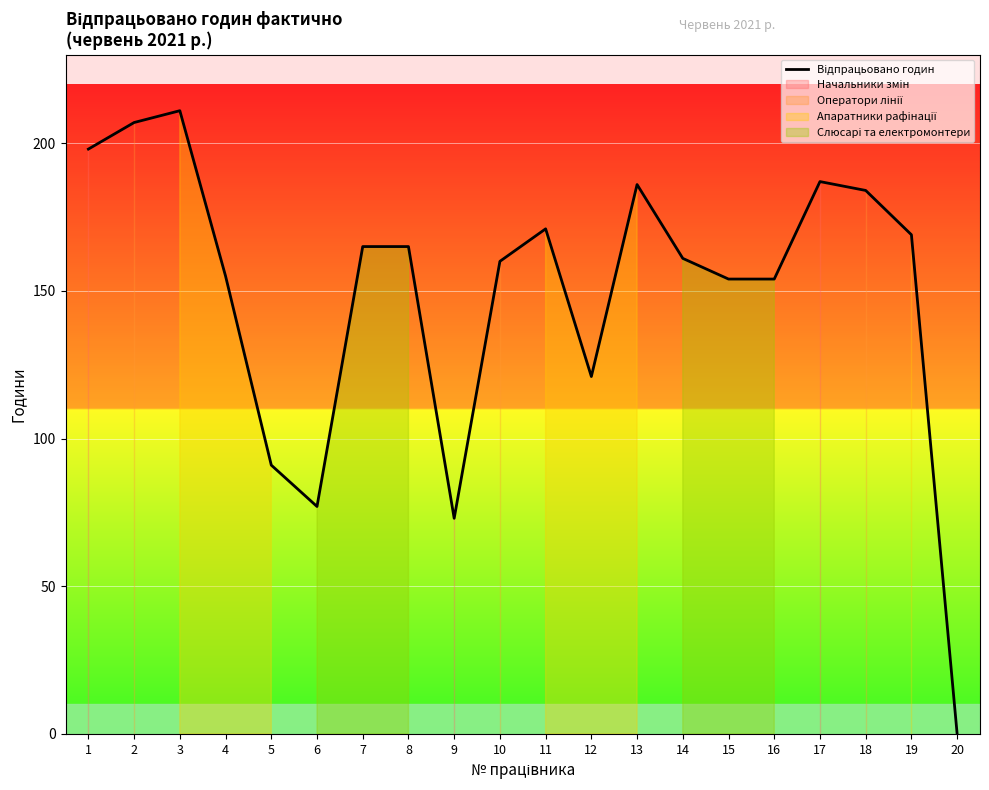

At which category does the data reach its first local valley?

6